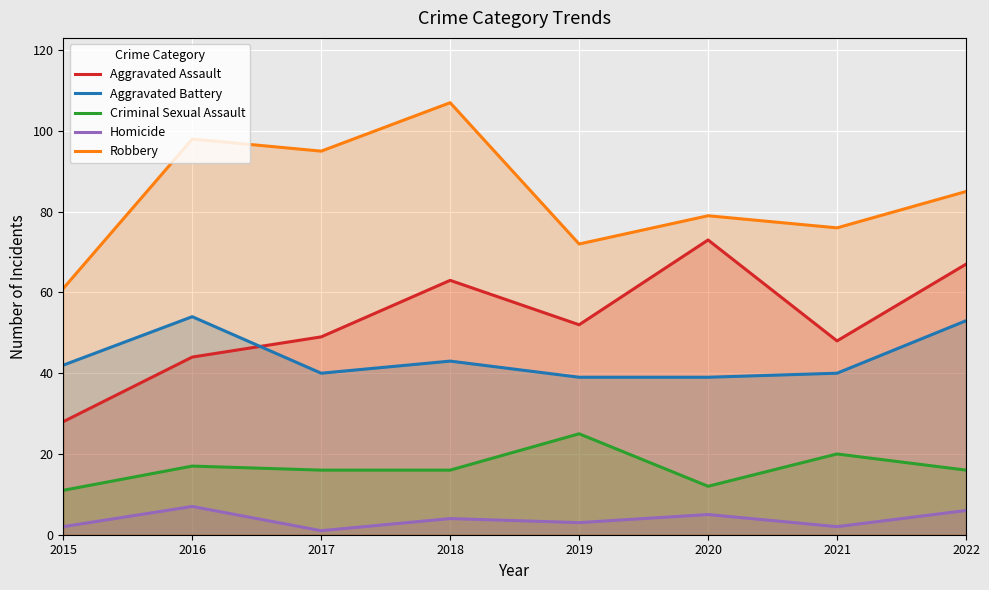

The Aggravated Battery series shows 65 at 2020. True or false?

False